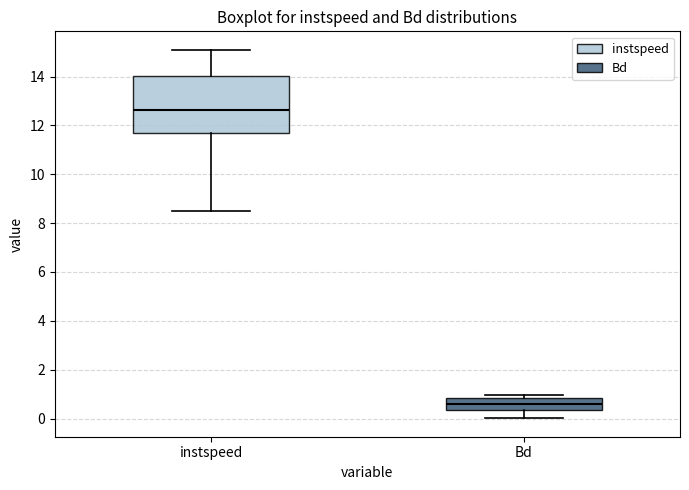

Reading left to right, transcribe this box plot: for each box, give where its median line is, the range the box spans, and where its two whiskers end, as read against the y-axis. The values are not printed on the chart, so give them approximately, as read against the axis.

instspeed: median 12.6, box 11.6 to 14.0, whiskers 8.6 to 15.0
Bd: median 0.6, box 0.4 to 0.8, whiskers 0.0 to 1.0